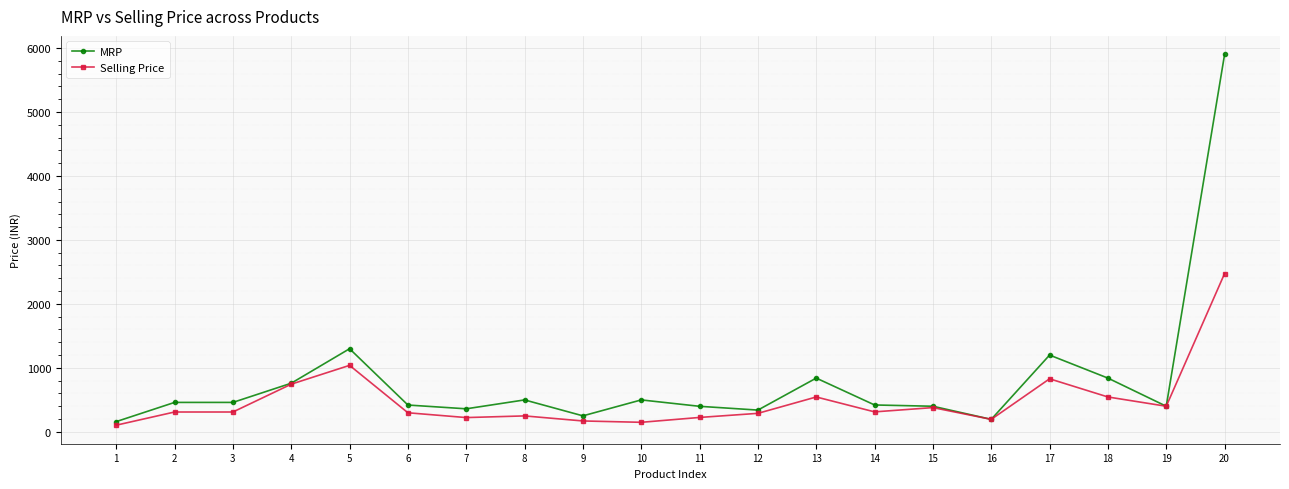

What is the total value across all series at 11?

624